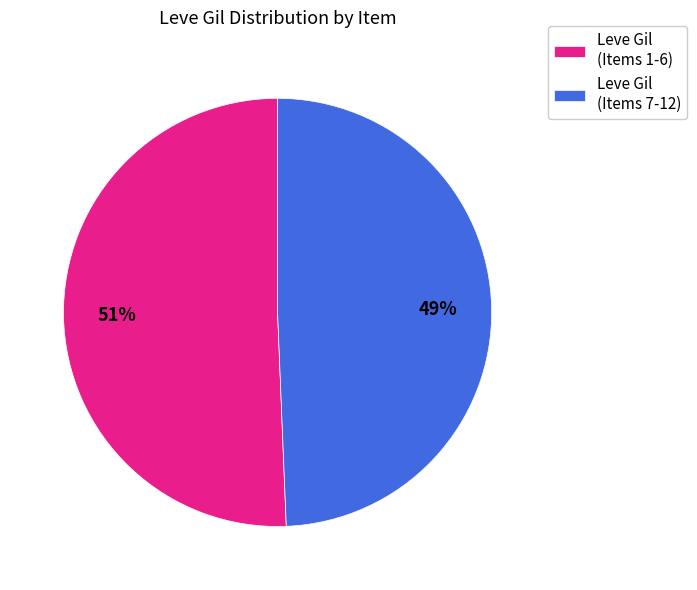

How many slices are in this pie chart?

2